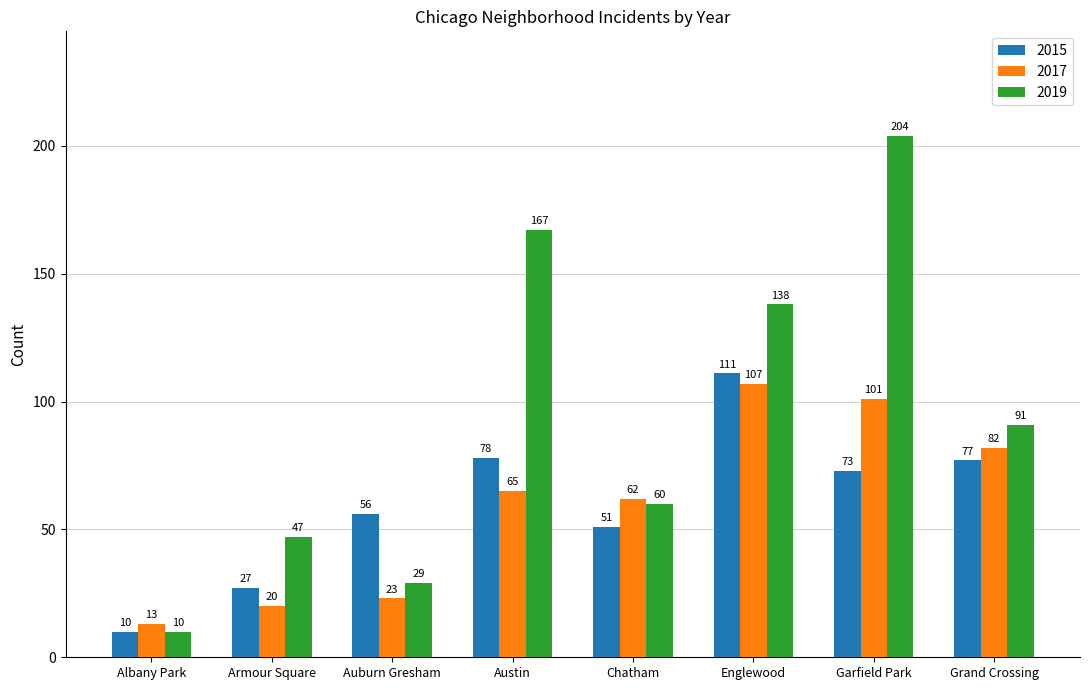

Read the 2019 value at Auburn Gresham, to the nearest 5.

30